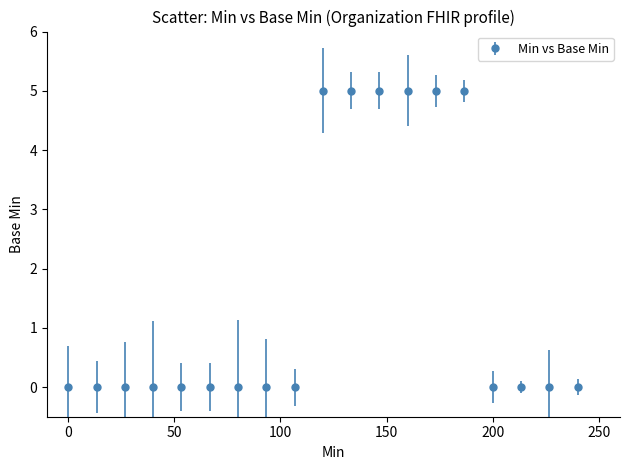

What is the maximum value shown in the chart?

5